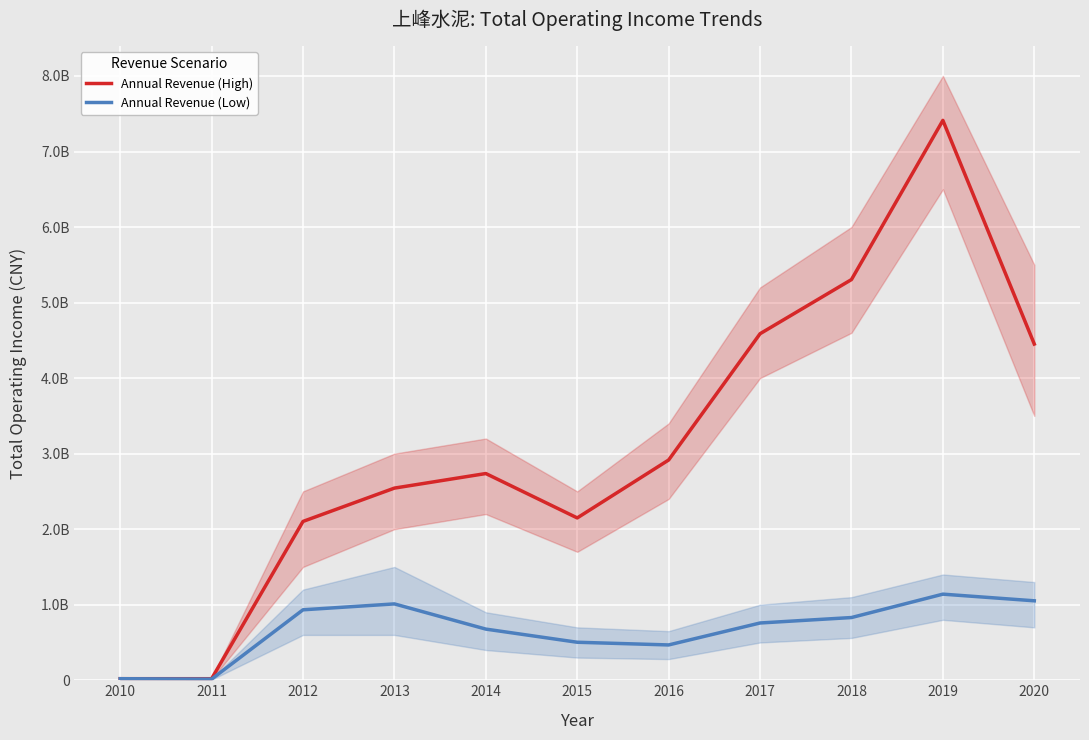

Where is Annual Revenue (High) nearest to the value 3716170374?

2020